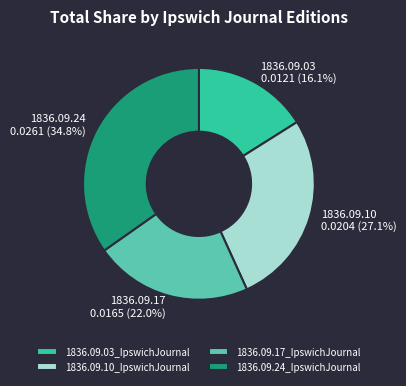

To the nearest percent, what is the difference between the 1836.09.03_IpswichJournal and 1836.09.17_IpswichJournal slice percentages?

6%